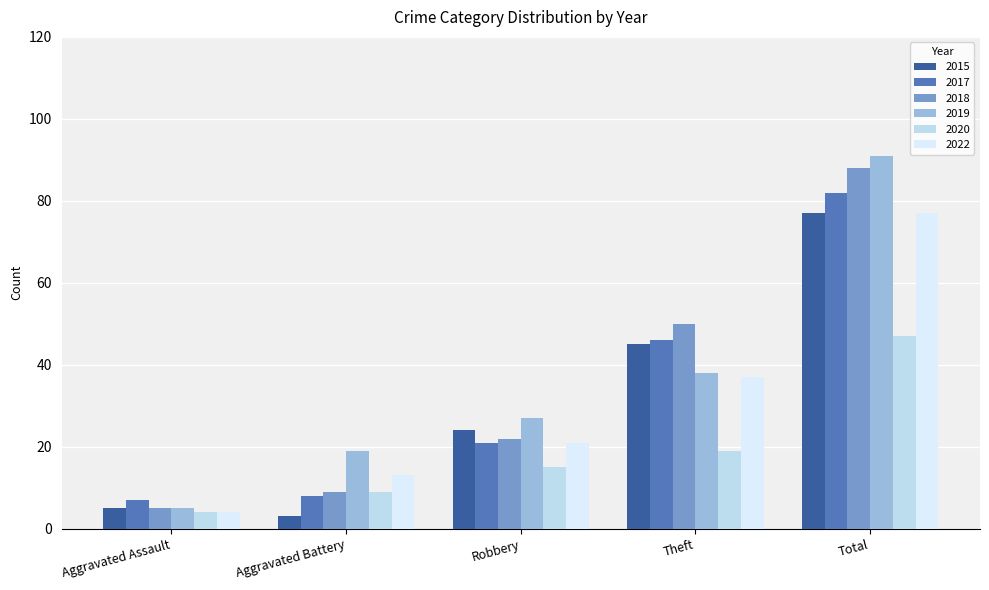

Which series has the largest range (max minus min)?

2019